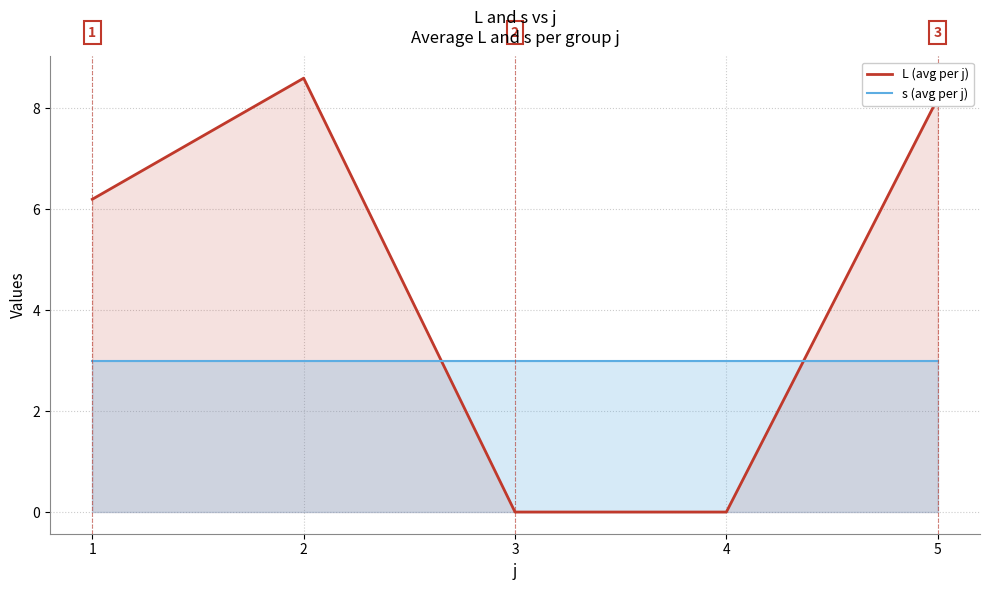

Is it true that L (avg per j) equals 6.2 at 1?

True